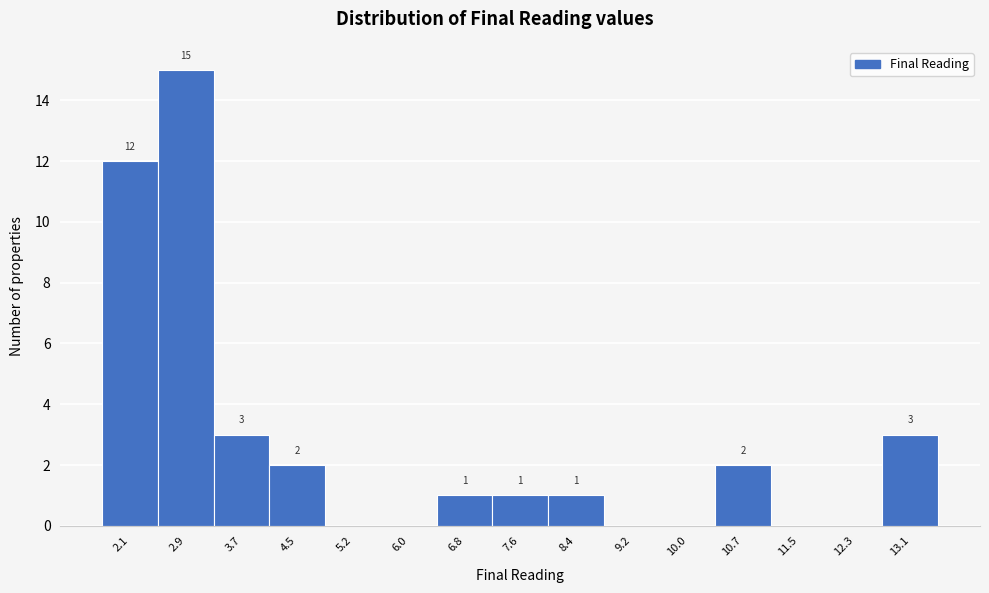

Reading left to right, extract all data points from this chart.

2.1=12	2.9=15	3.7=3	4.5=2	5.2=0	6.0=0	6.8=1	7.6=1	8.4=1	9.2=0	10.0=0	10.7=2	11.5=0	12.3=0	13.1=3